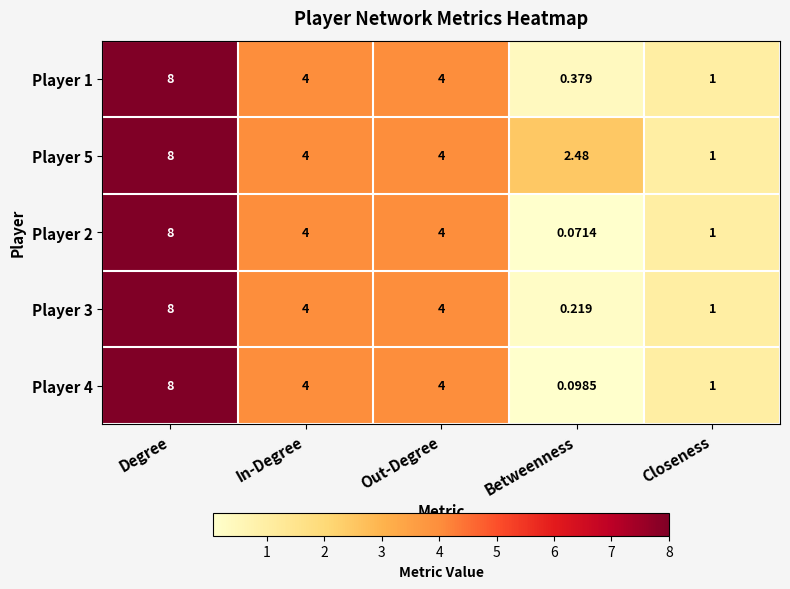

What is the maximum value shown in the chart?

8.0